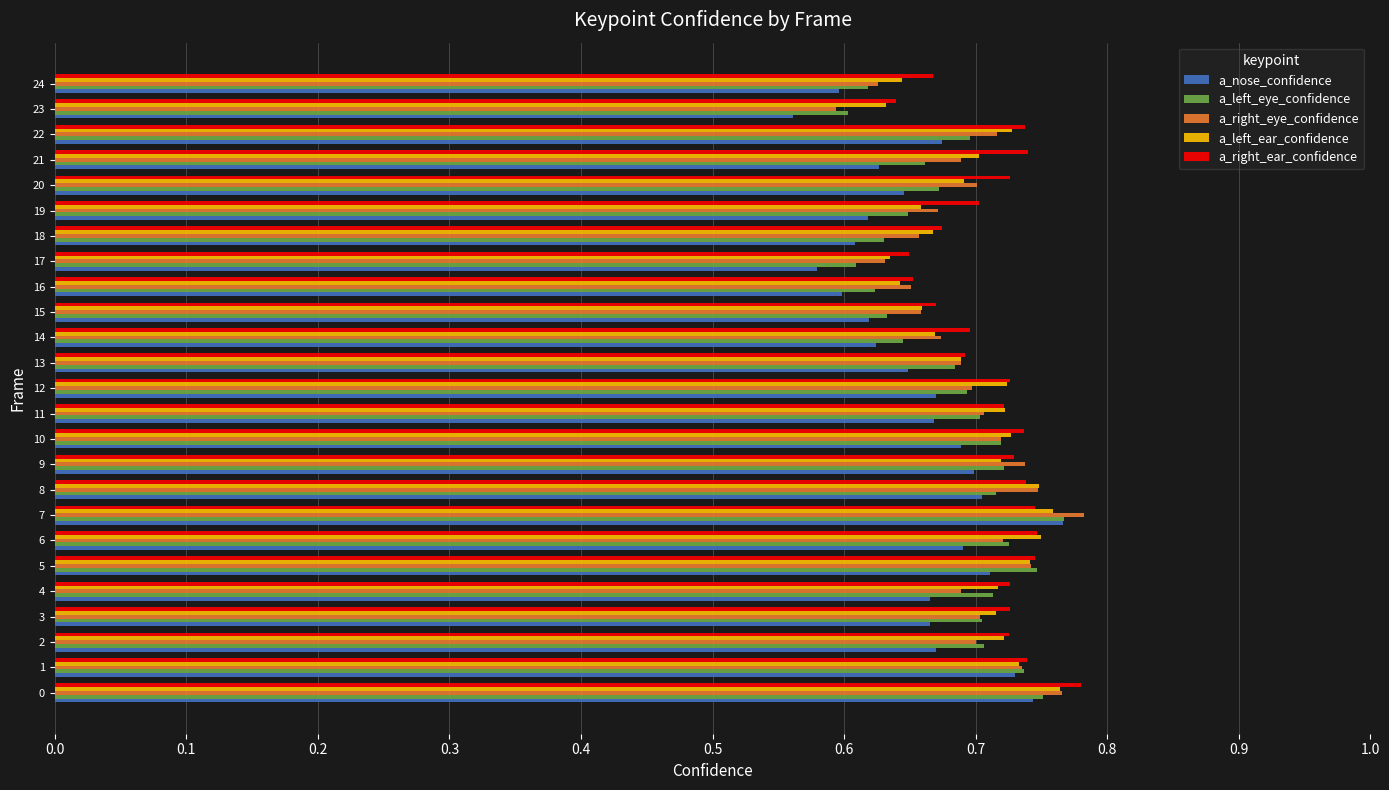

What are all the series names shown in the legend?

a_nose_confidence, a_left_eye_confidence, a_right_eye_confidence, a_left_ear_confidence, a_right_ear_confidence